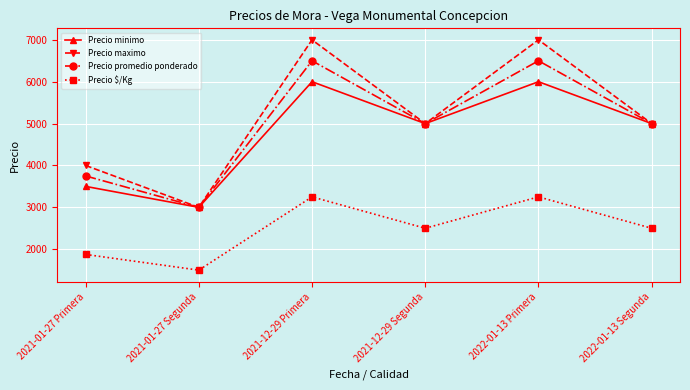

What is the label of the 6th point from the left?

2022-01-13 Segunda